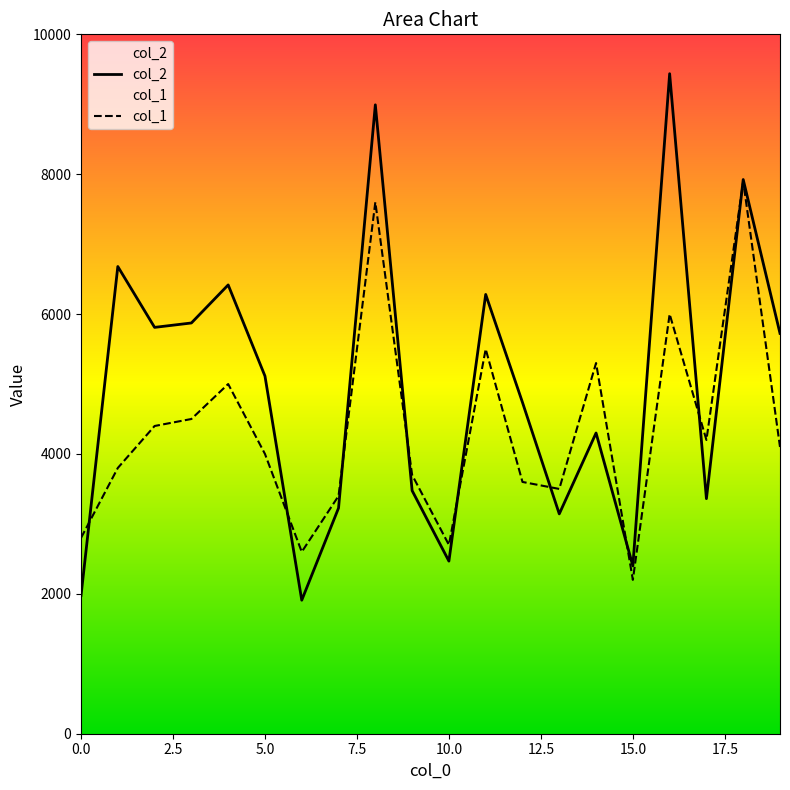

List the series in order of their overall mean, highest first.

col_2, col_1